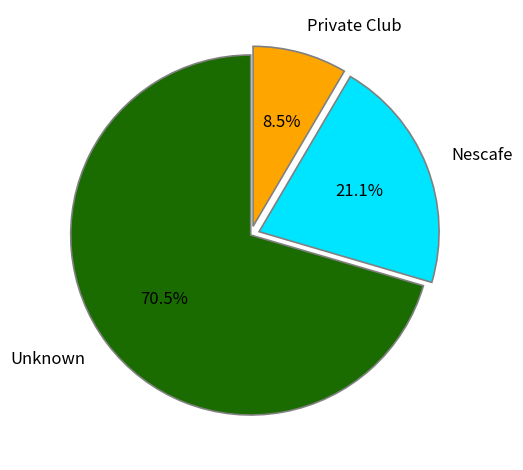

How many segments does this pie chart have?

3